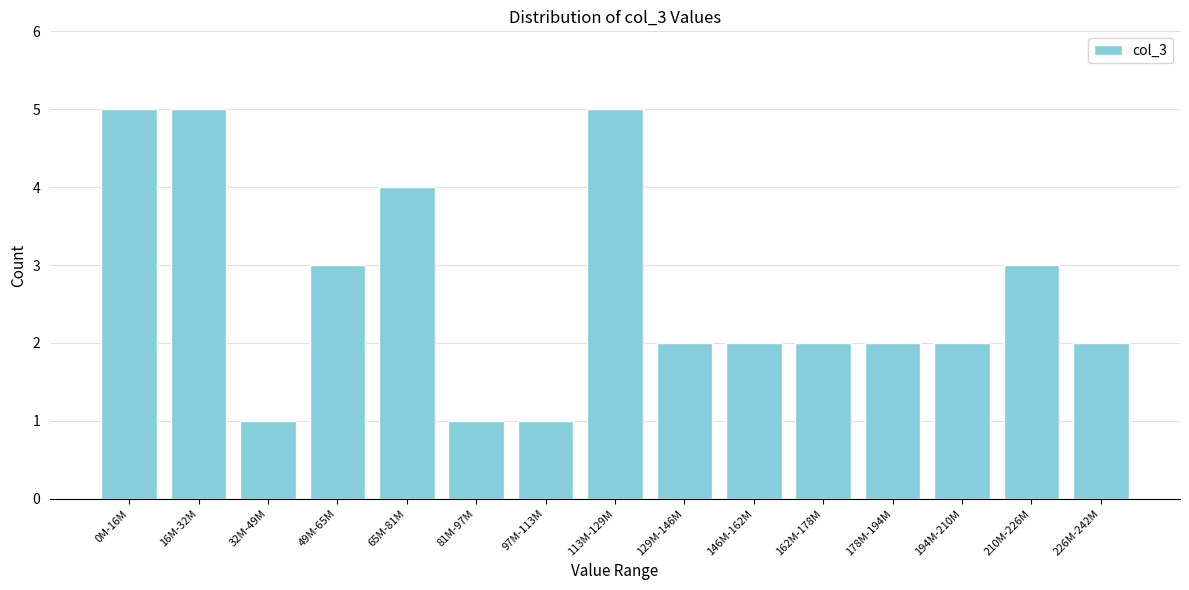

Reading left to right, what are all the values shown in this chart?

5	5	1	3	4	1	1	5	2	2	2	2	2	3	2